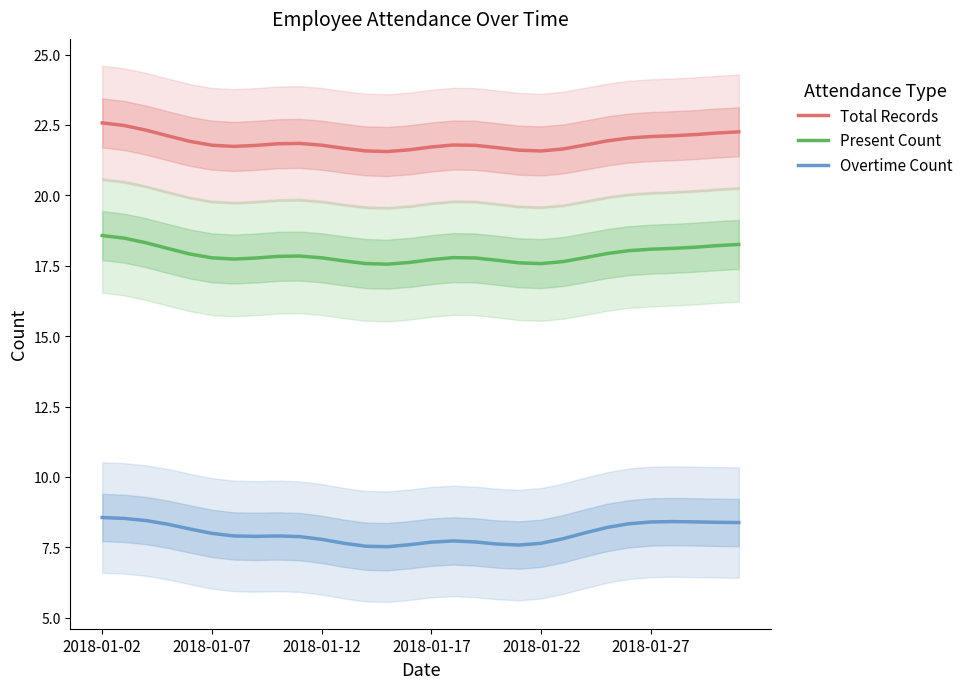

Rank the series at 24 from lowest to highest value.

Overtime Count, Present Count, Total Records